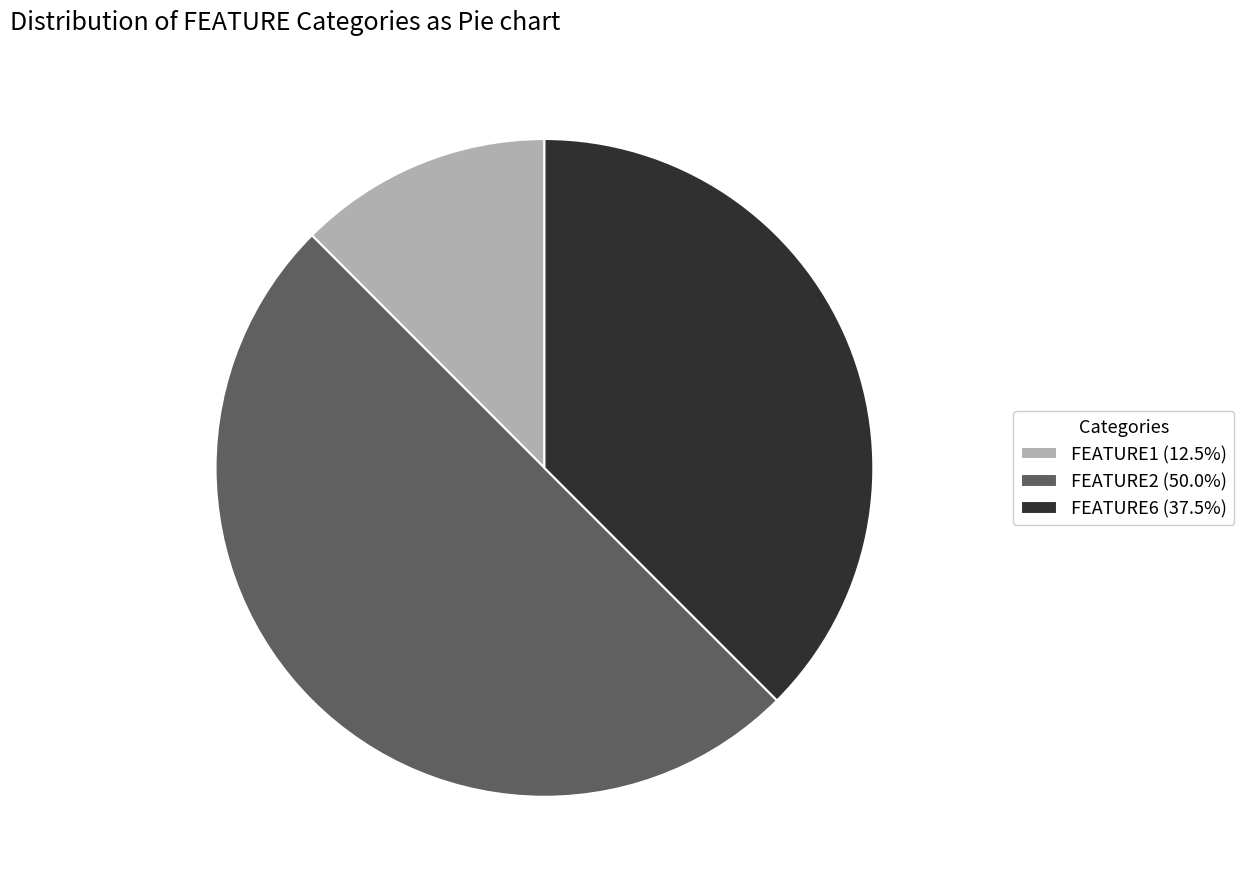

How many slices are in this pie chart?

3